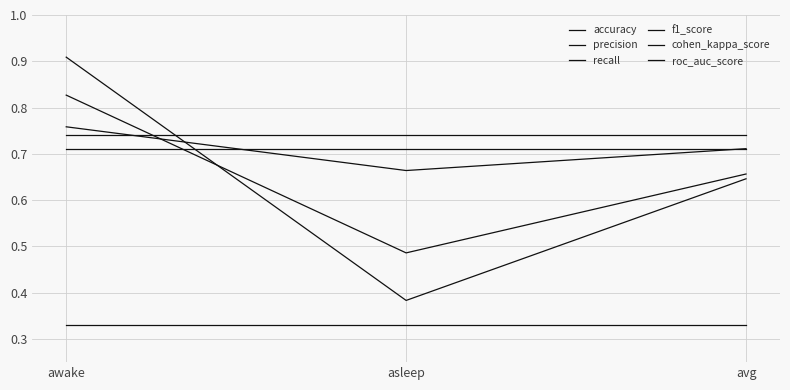

What is the spread (max minus min) of values at awake?

0.6